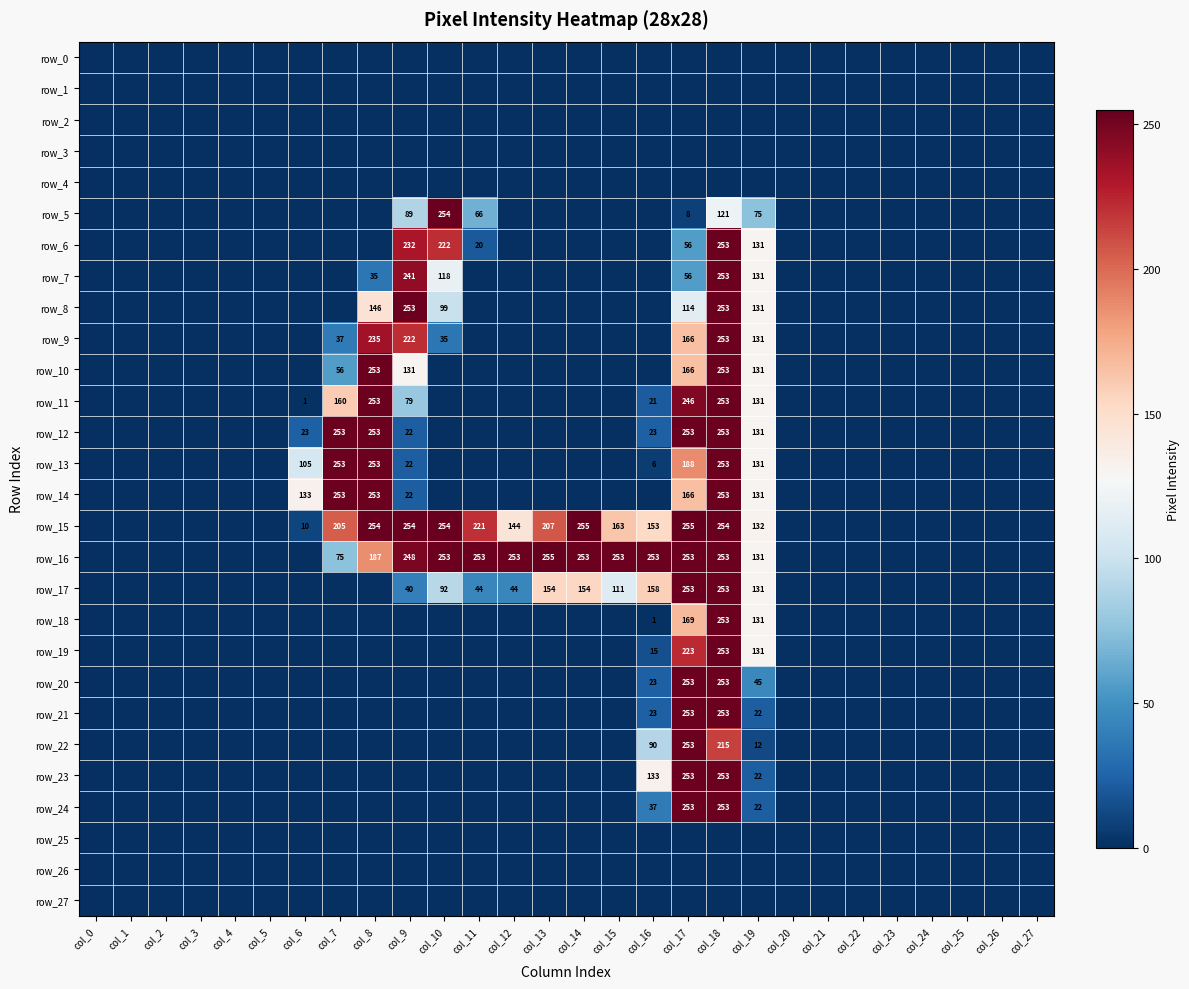

Which category has the lowest value in the row_25 series?

col_0